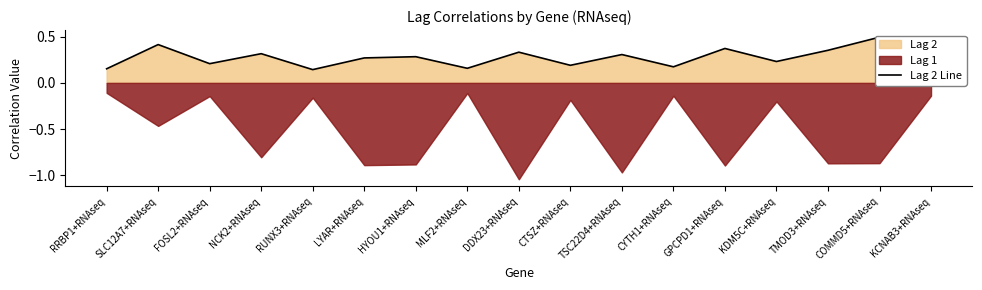

List the labels in order of value, largest first.

COMMD5+RNAseq, SLC12A7+RNAseq, GPCPD1+RNAseq, TMOD3+RNAseq, DDX23+RNAseq, NCK2+RNAseq, TSC22D4+RNAseq, HYOU1+RNAseq, LYAR+RNAseq, KDM5C+RNAseq, KCNAB3+RNAseq, FOSL2+RNAseq, CTSZ+RNAseq, CYTH1+RNAseq, MLF2+RNAseq, RRBP1+RNAseq, RUNX3+RNAseq